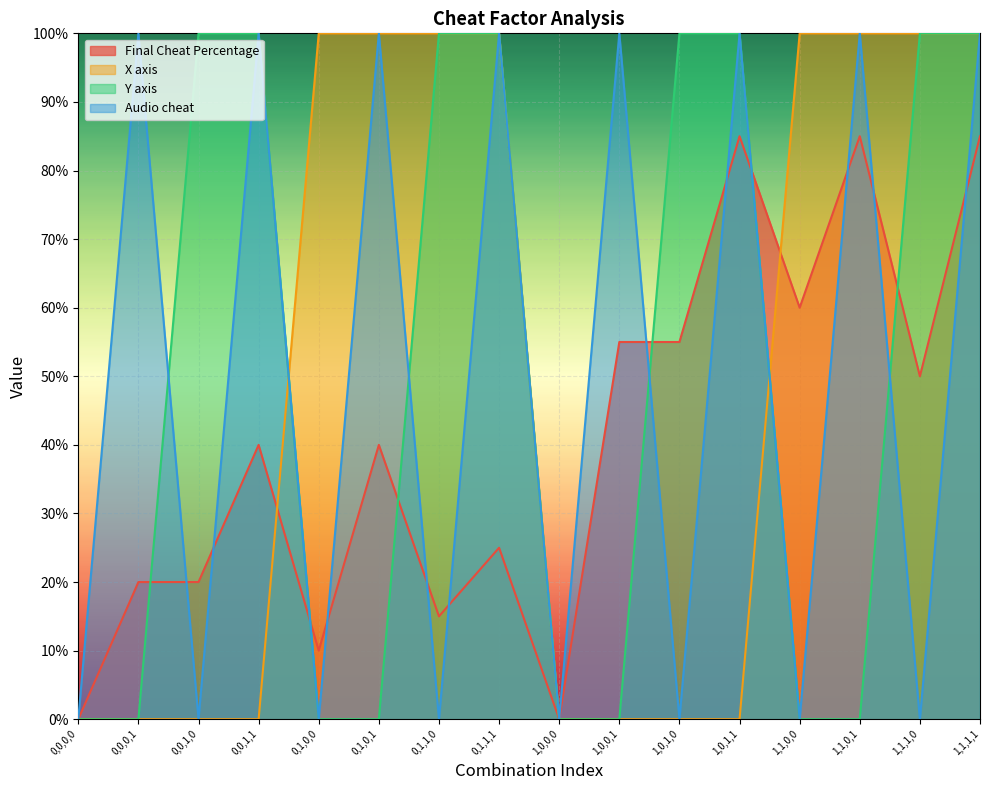

How many lines are shown in the chart?

4